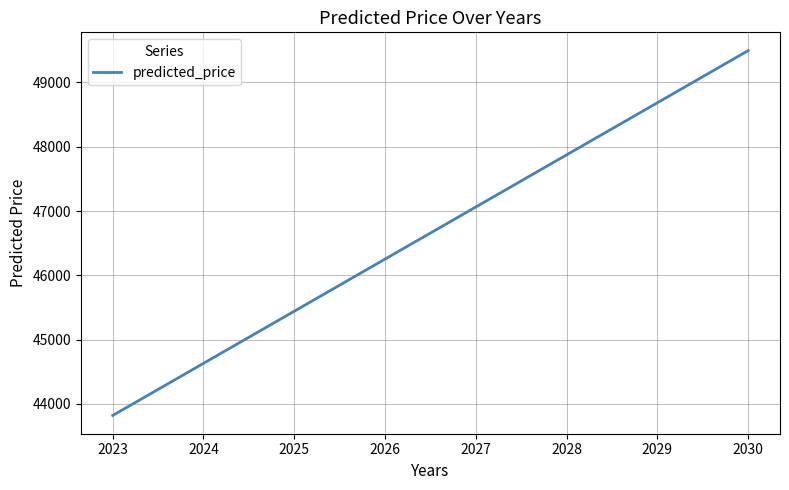

How many categories are shown in the chart?

8